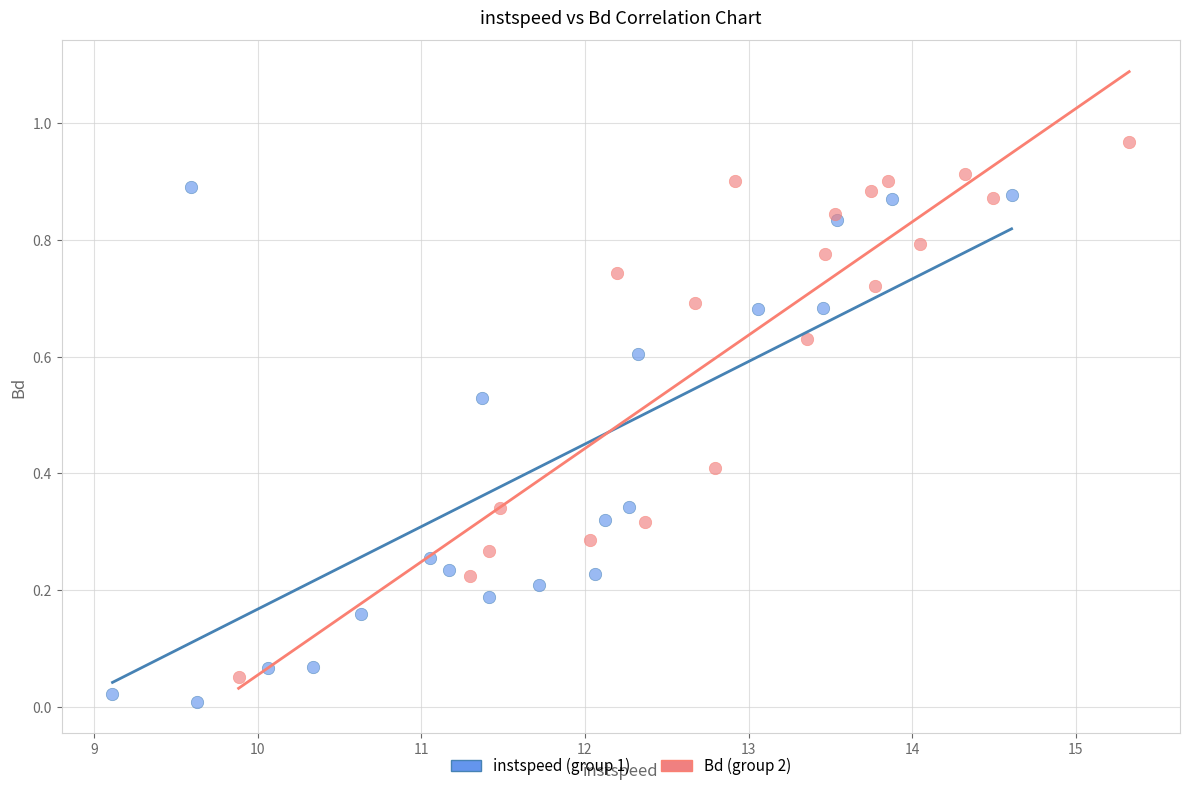

Which series reaches the maximum Y coordinate?

Bd (group 2)